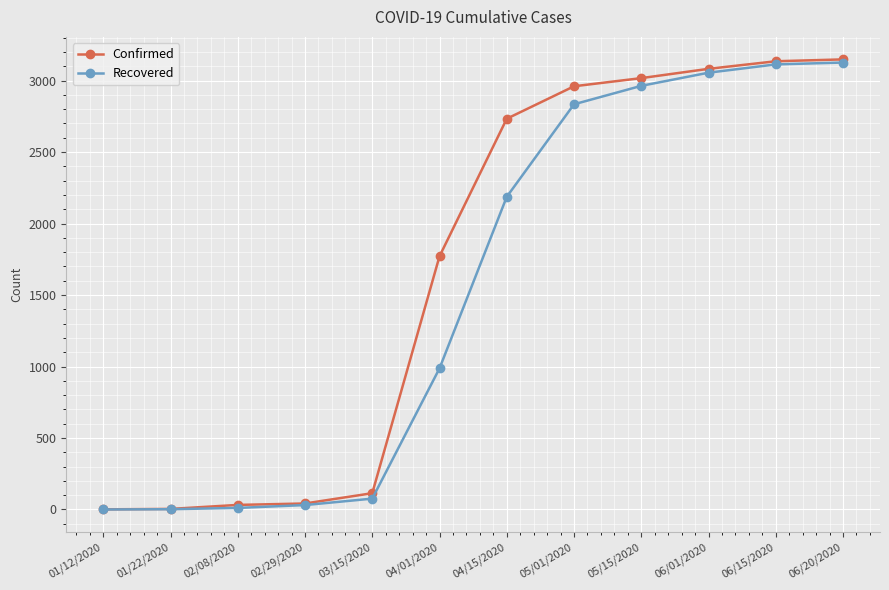

What are all the series names shown in the legend?

Confirmed, Recovered